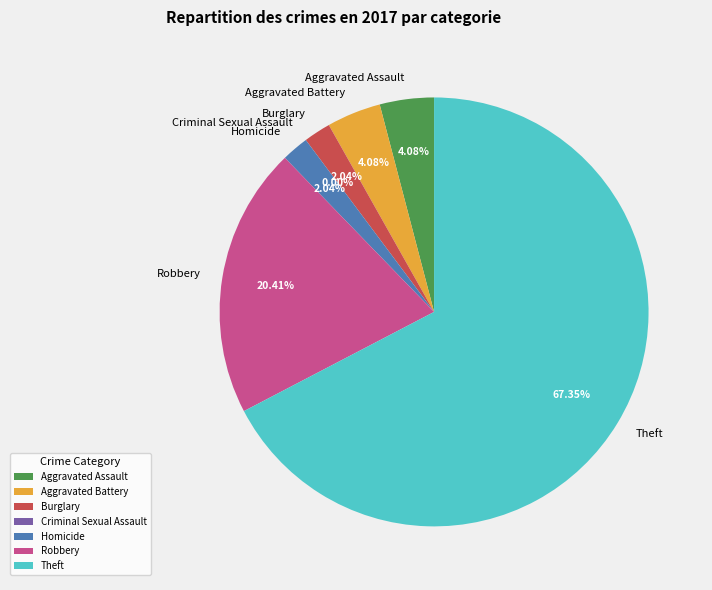

What percentage is the Robbery slice, to the nearest percent?

20%